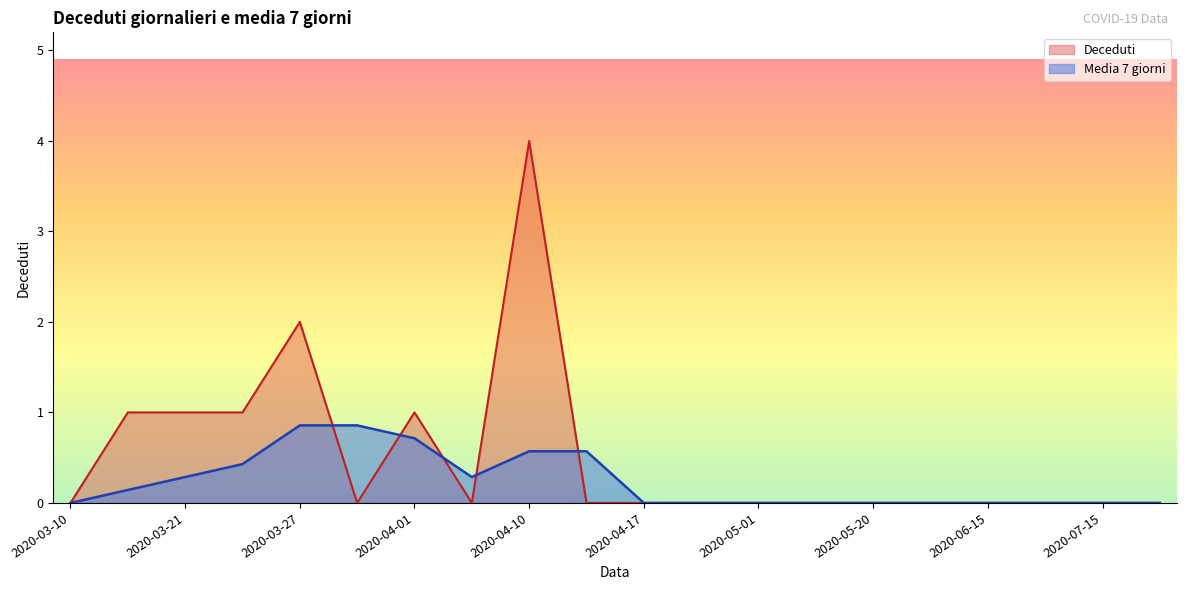

Rank the series by their average value, from highest to lowest.

Deceduti, Media 7 giorni